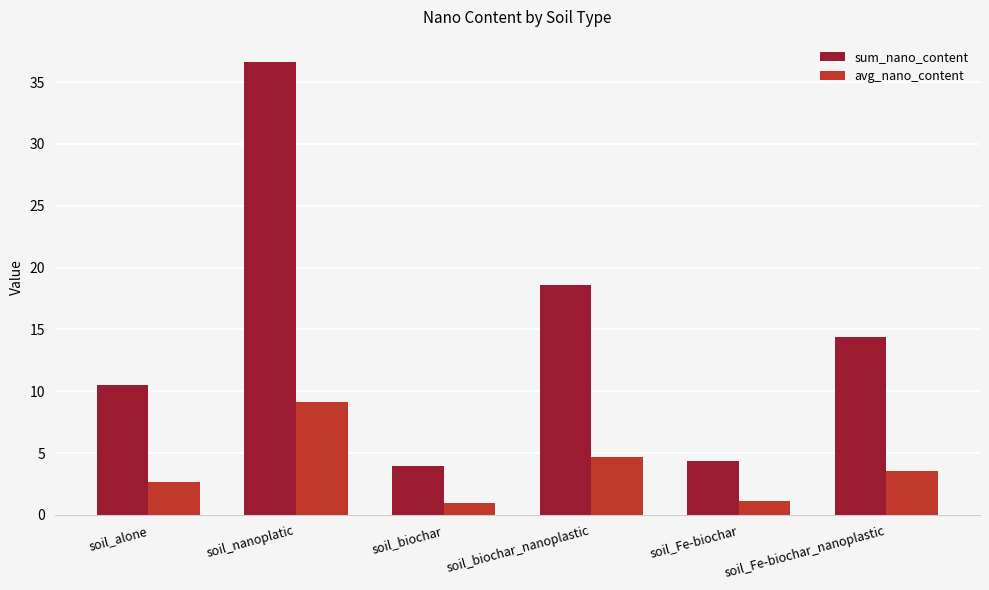

The sum_nano_content series shows 4.8 at soil_Fe-biochar_nanoplastic. True or false?

False